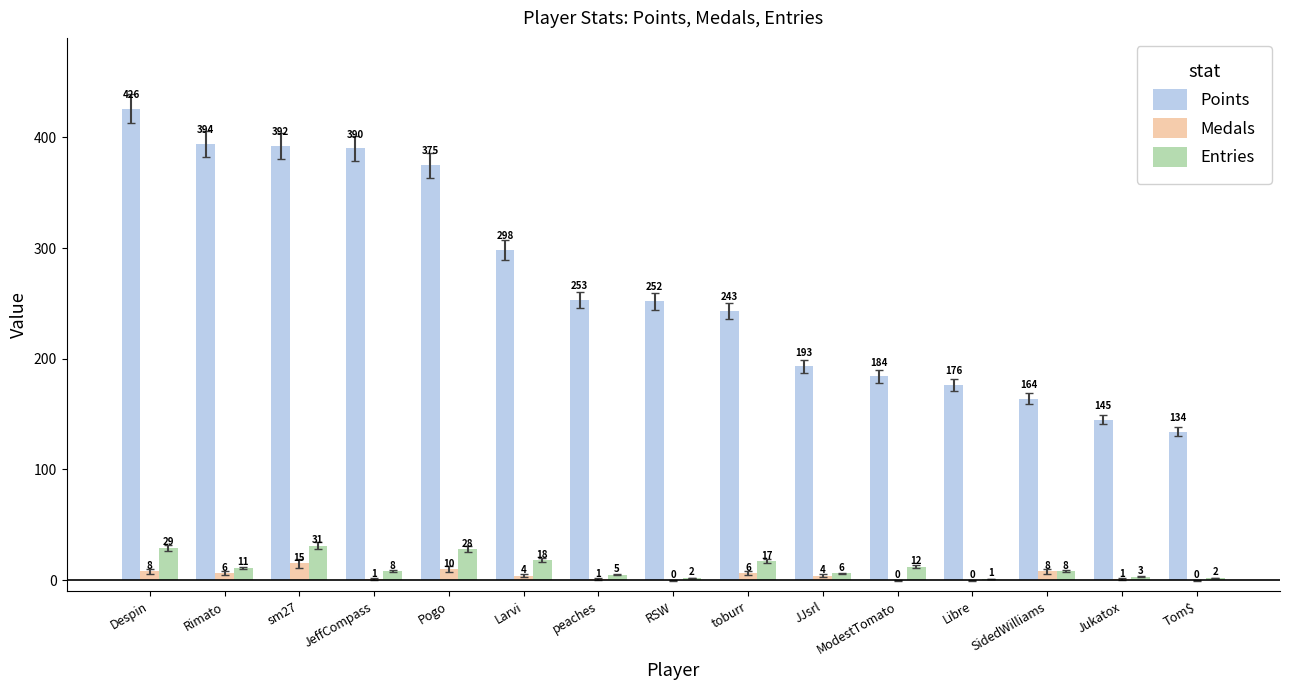

What is the average value of the Points series?

268